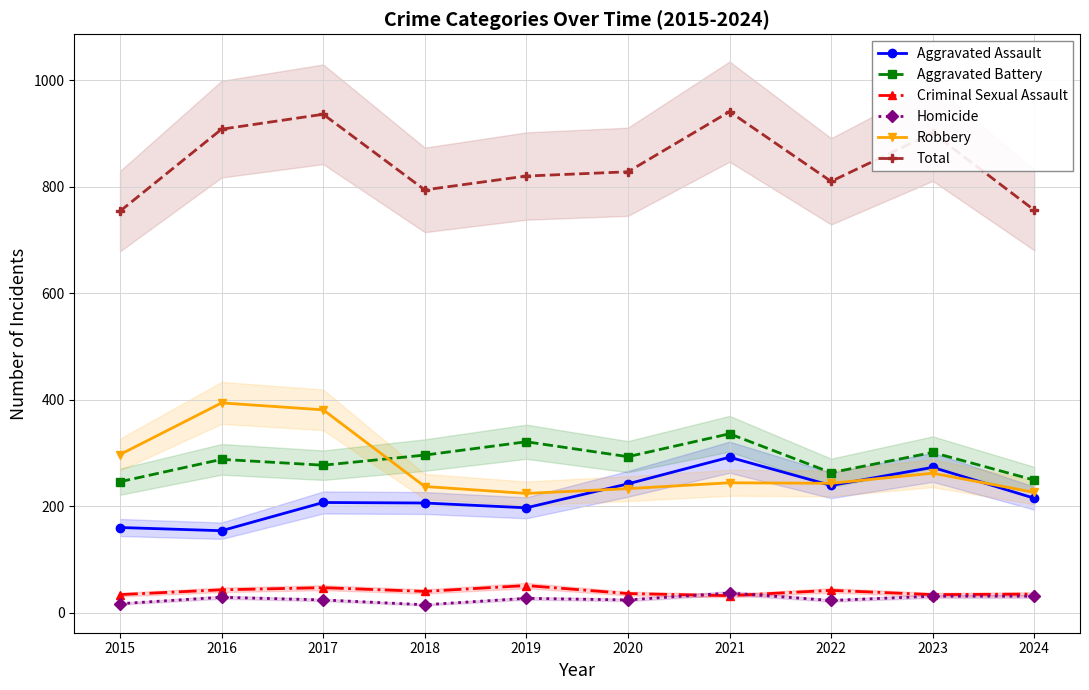

How many lines are shown in the chart?

6